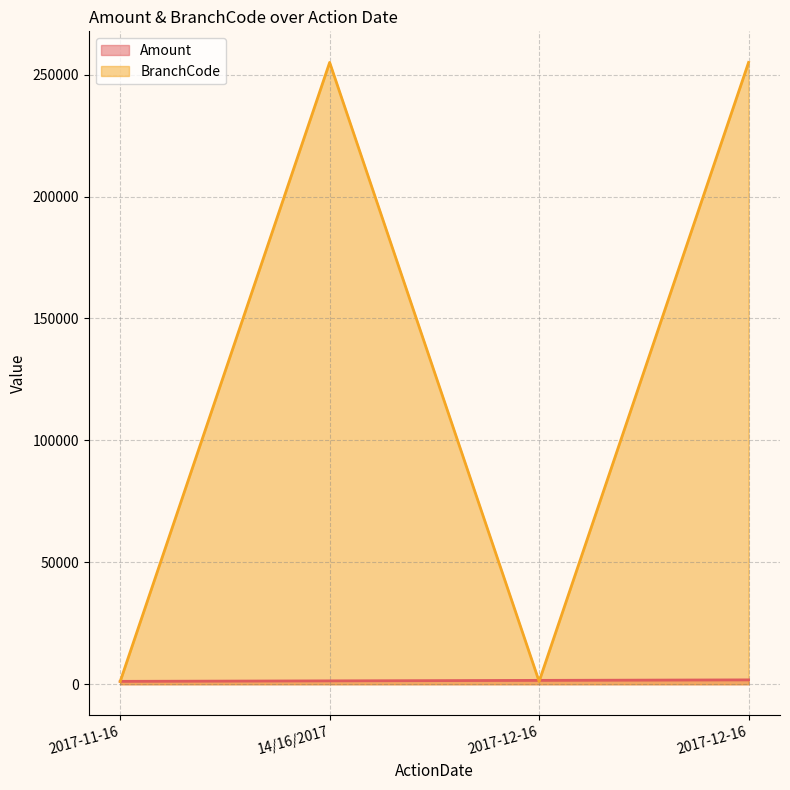

Reading left to right, what are all the values shown in this chart?

Amount: 1200	1400	1600	1800
BranchCode: 1155	255005	1155	255005